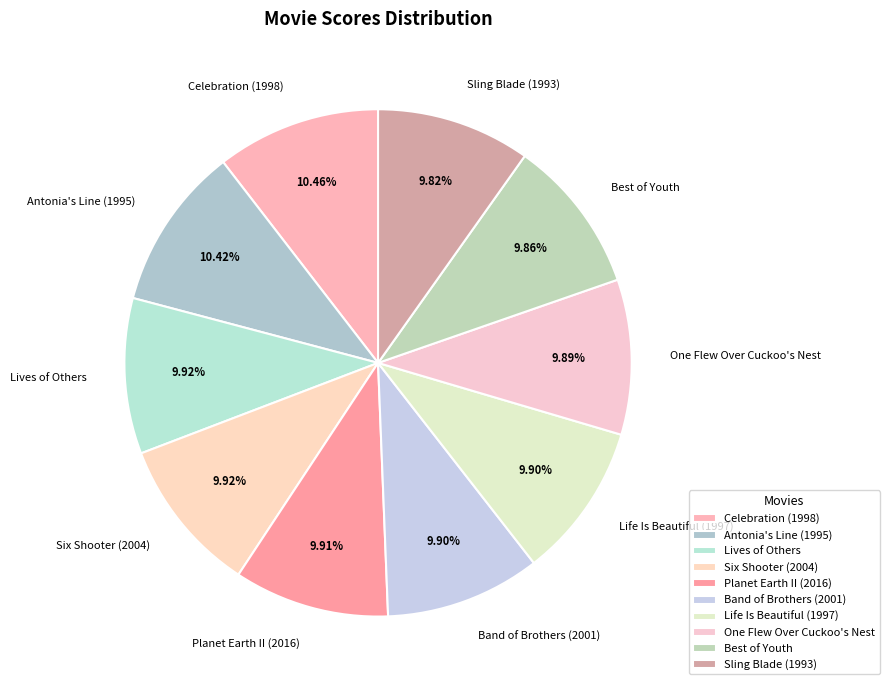

What is the ratio of the value at One Flew Over Cuckoo's Nest to the value at Sling Blade (1993)?

1.0